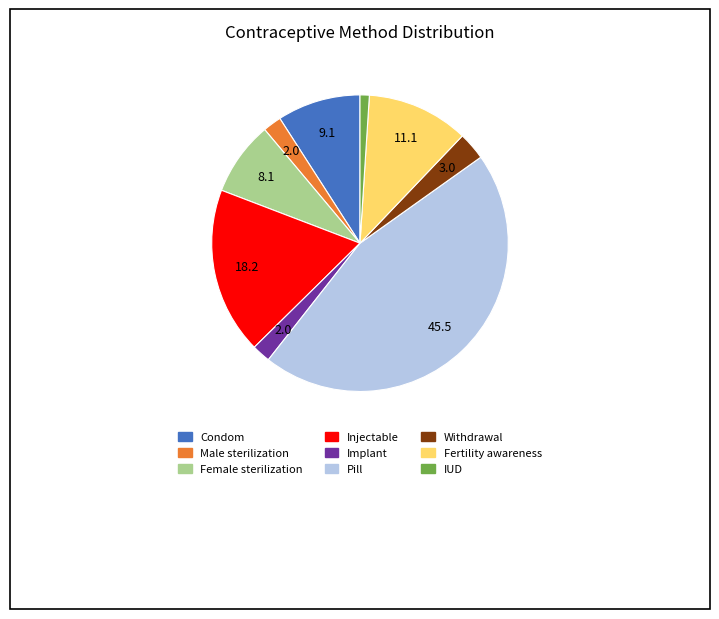

Does Female sterilization represent more than half of the total?

No